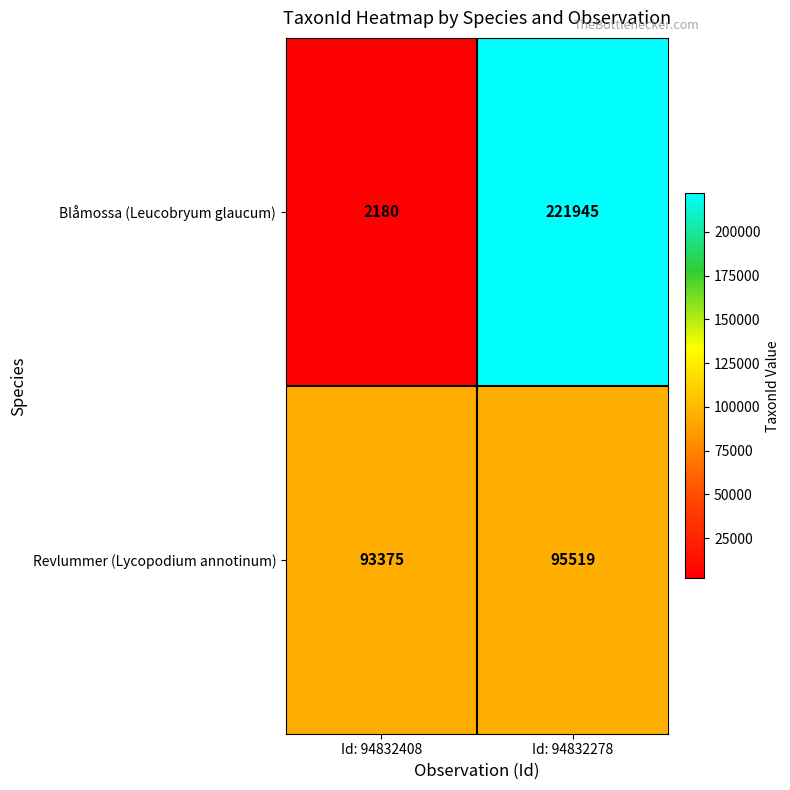

Is it true that Revlummer (Lycopodium annotinum) equals 146836 at Id: 94832278?

False